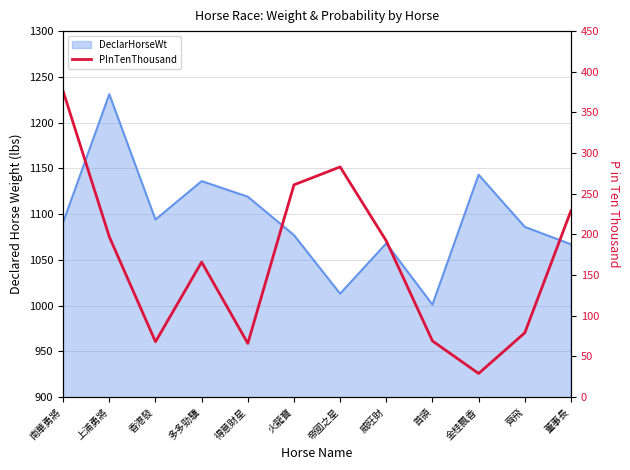

Count the number of values greater than 192.

5